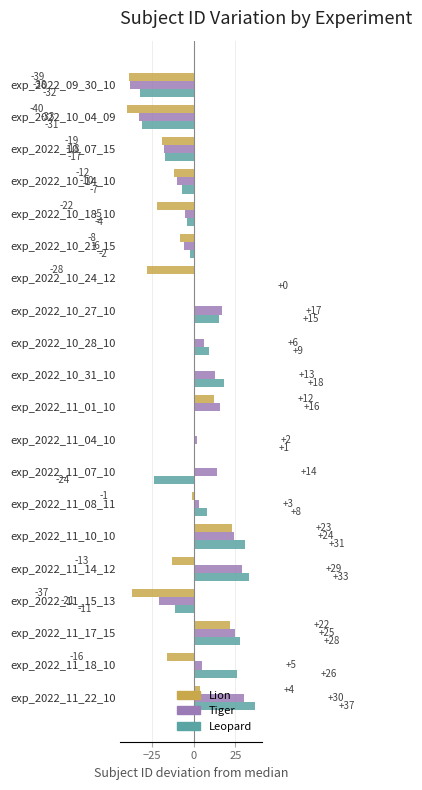

What is the total value across all series at exp_2022_11_18_10?

15